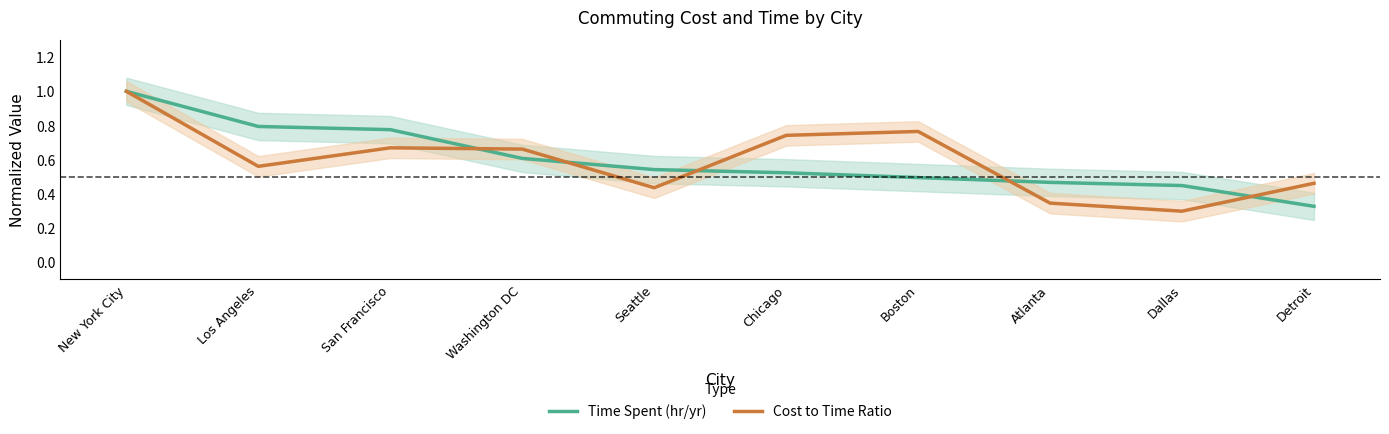

How many Time Spent (hr/yr) values are between 0 and 1?

10